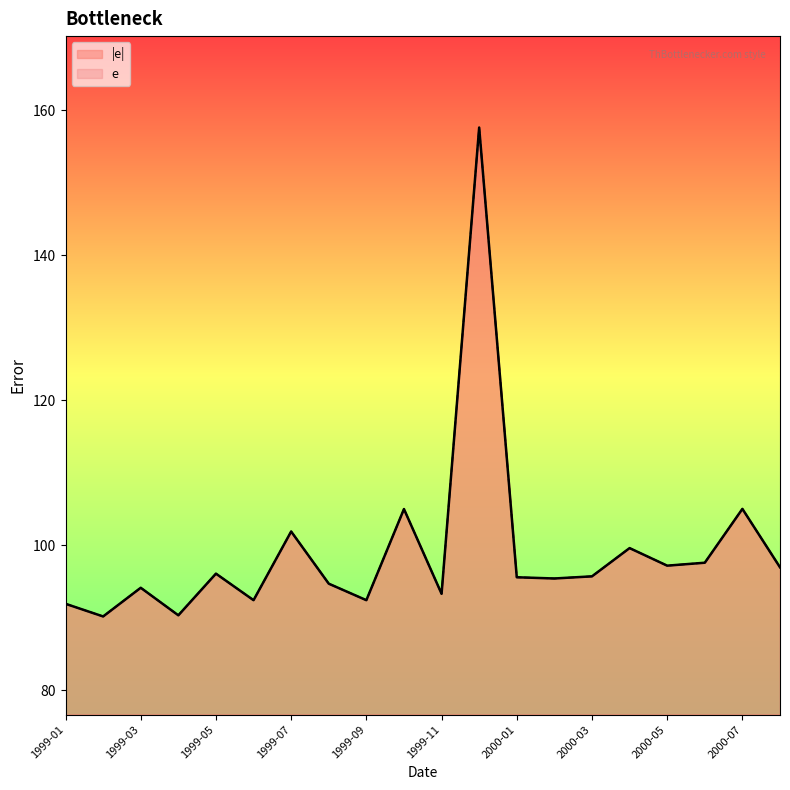

What is the difference between the maximum and minimum values in the e series?

67.4